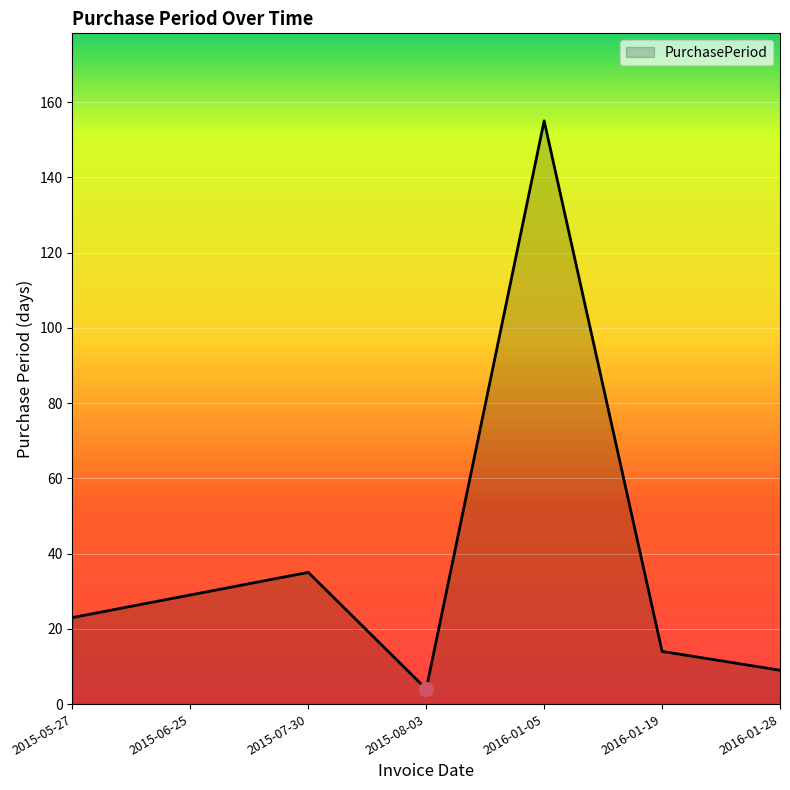

At which label is the value closest to 79?

2015-07-30